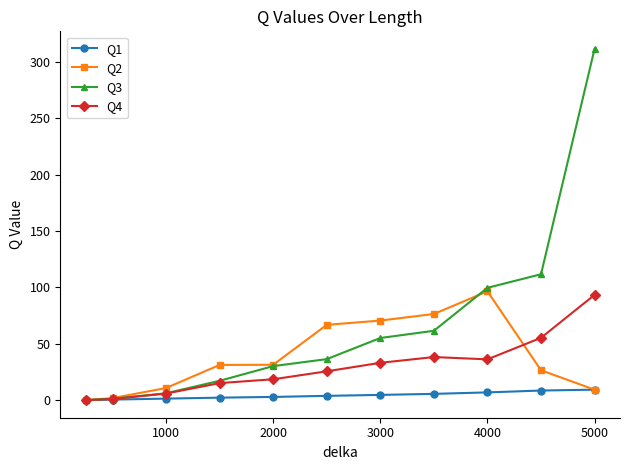

What is the value of the Q3 point at the 5th from the left?

30.2